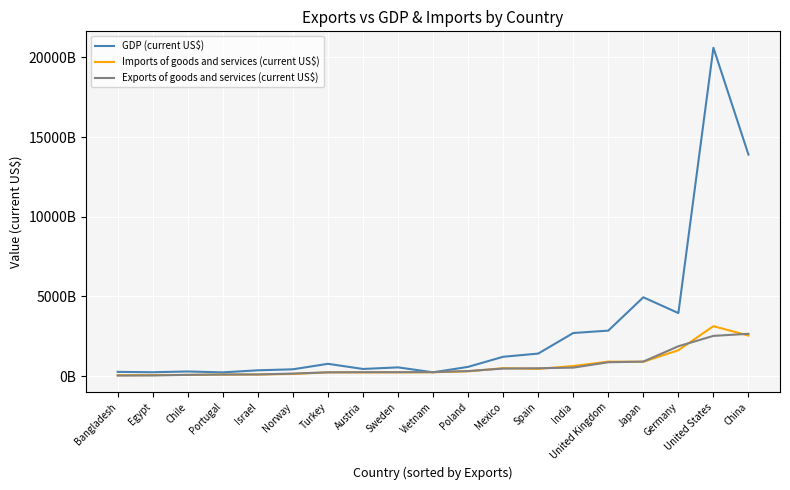

Is it true that Exports of goods and services (current US$) equals 70907930677 at Austria?

False